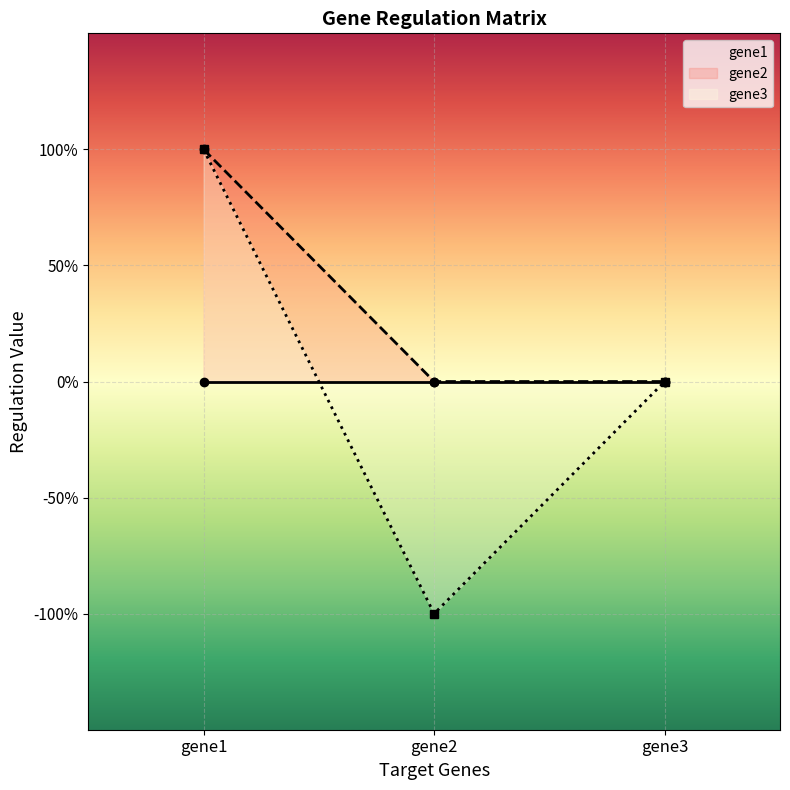

What is the sum of the gene2 values at gene1 and gene2?

1